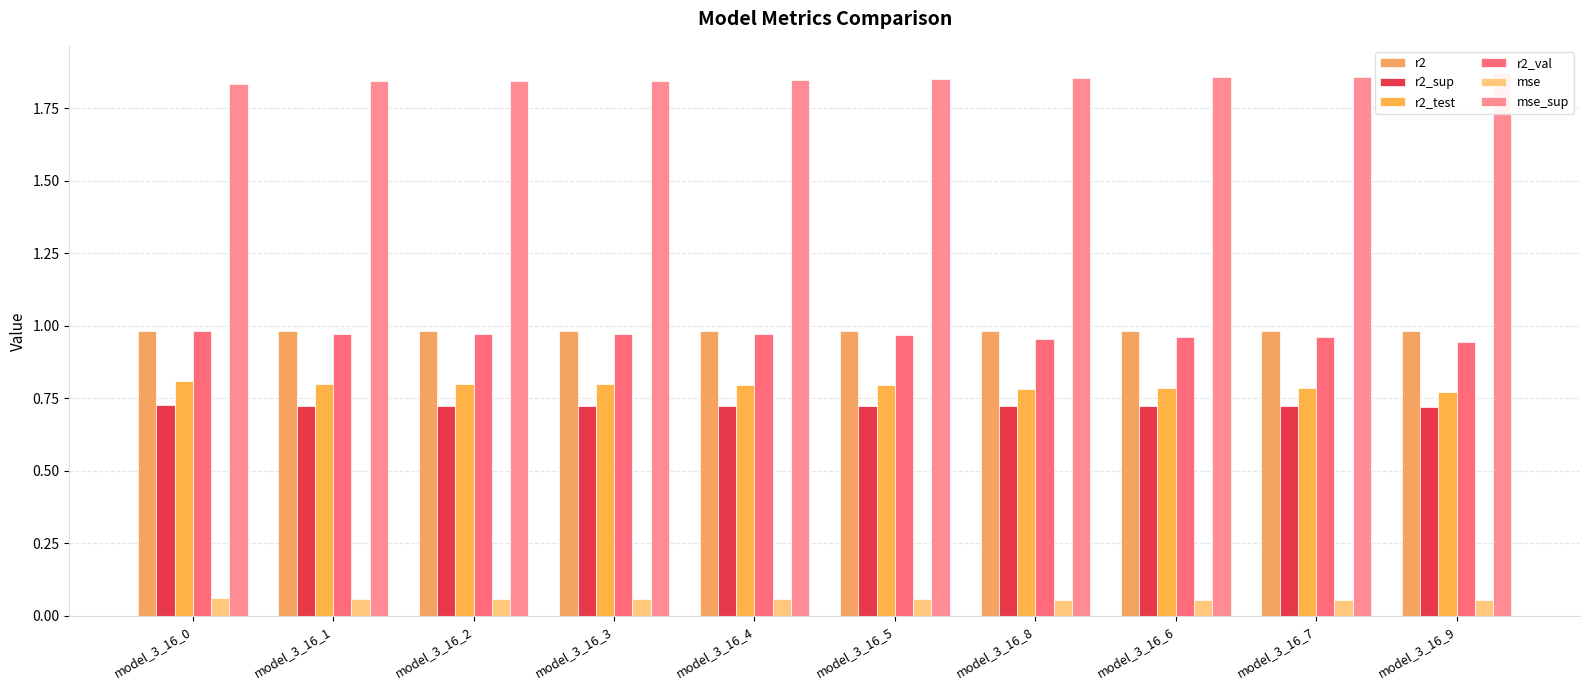

At which label is mse_sup closest to 1?

model_3_16_0